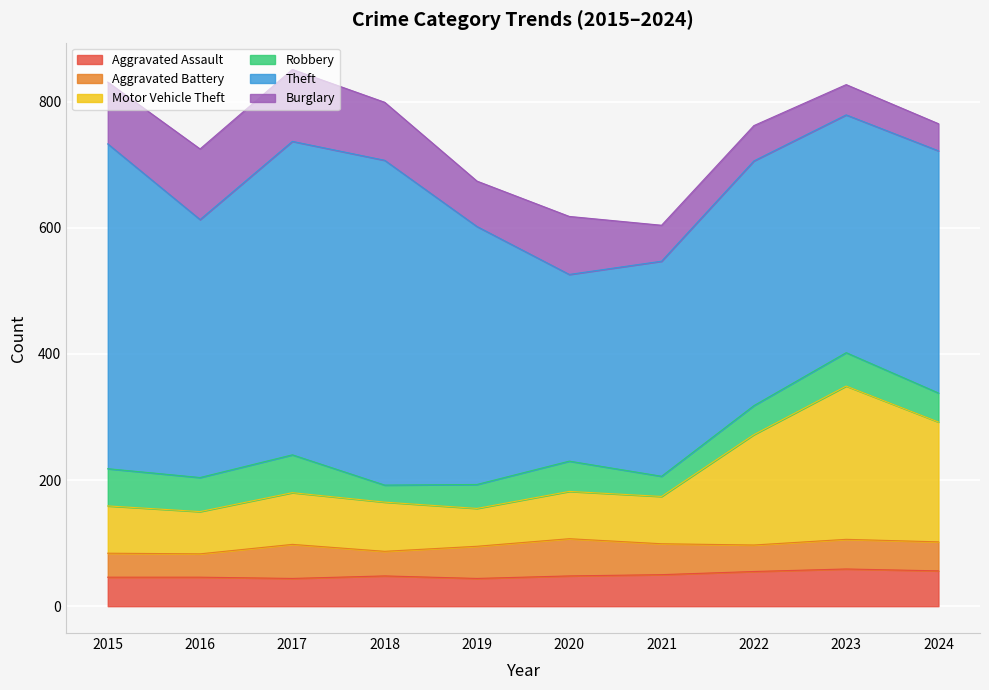

Is it true that Motor Vehicle Theft equals 105 at 2024?

False